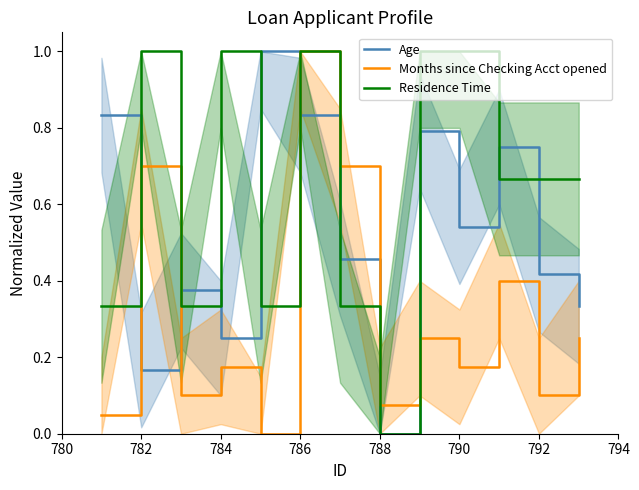

The Residence Time series shows 1.0 at 790. True or false?

True